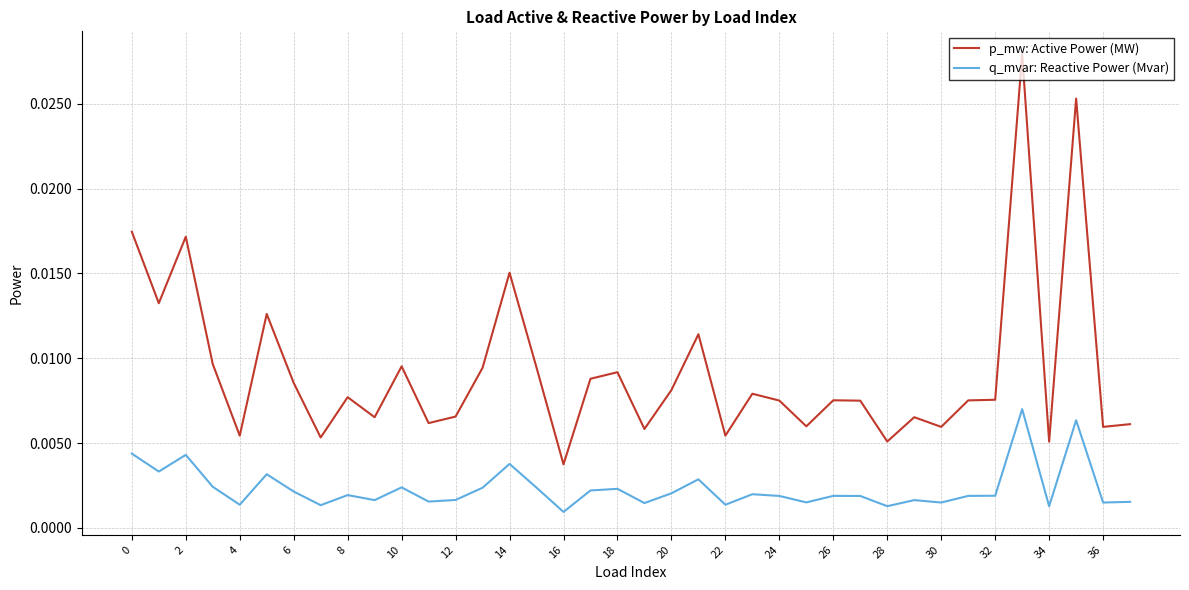

Rank the series by their maximum value, from lowest to highest.

q_mvar: Reactive Power (Mvar), p_mw: Active Power (MW)